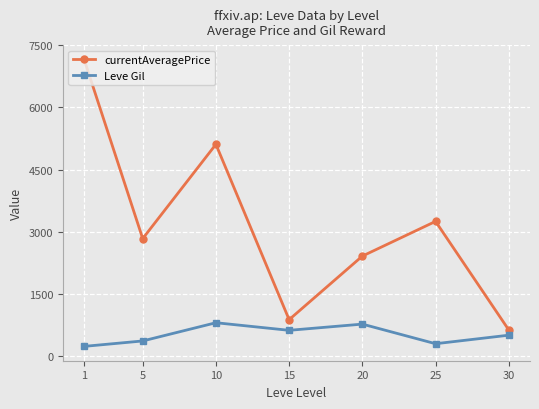

True or false: currentAveragePrice and Leve Gil intersect in this chart.

False